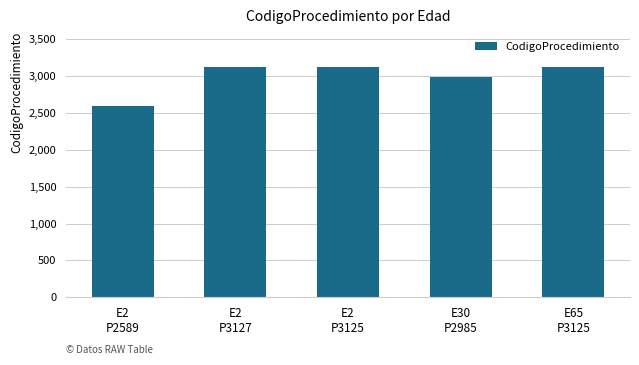

What is the change in value from E2
P3125 to E30
P2985?

-140